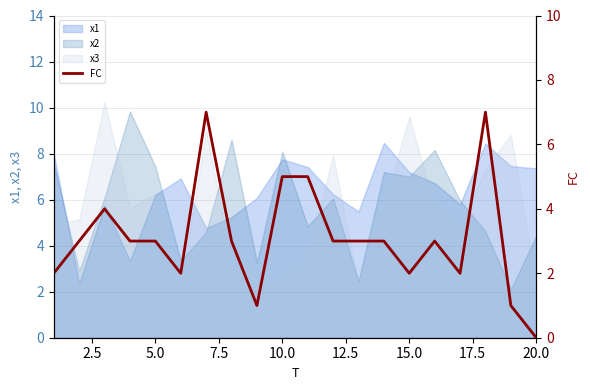

Count the number of categories in the chart.

20